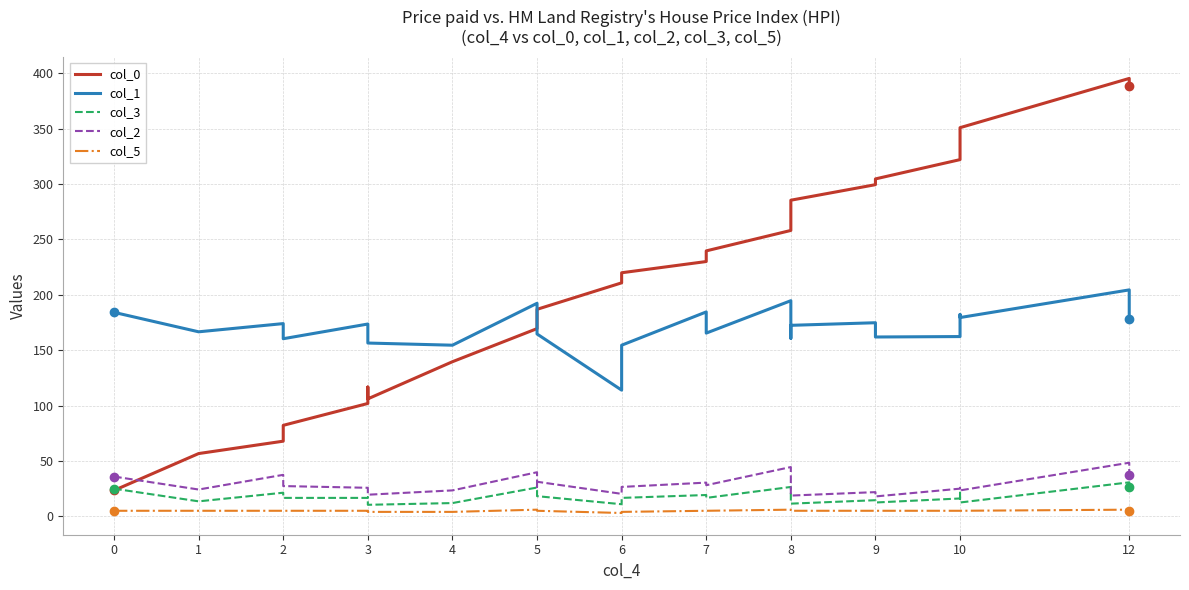

How many lines are shown in the chart?

5